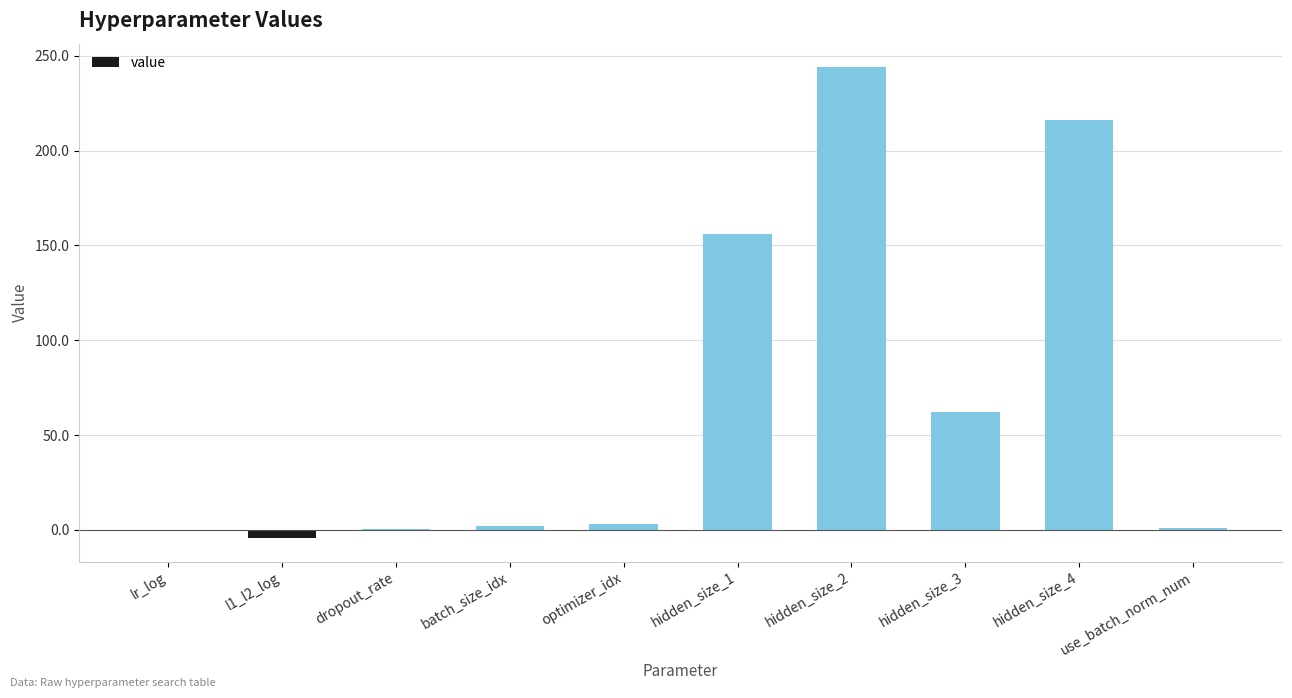

At which category does the chart reach its peak across all series?

hidden_size_2